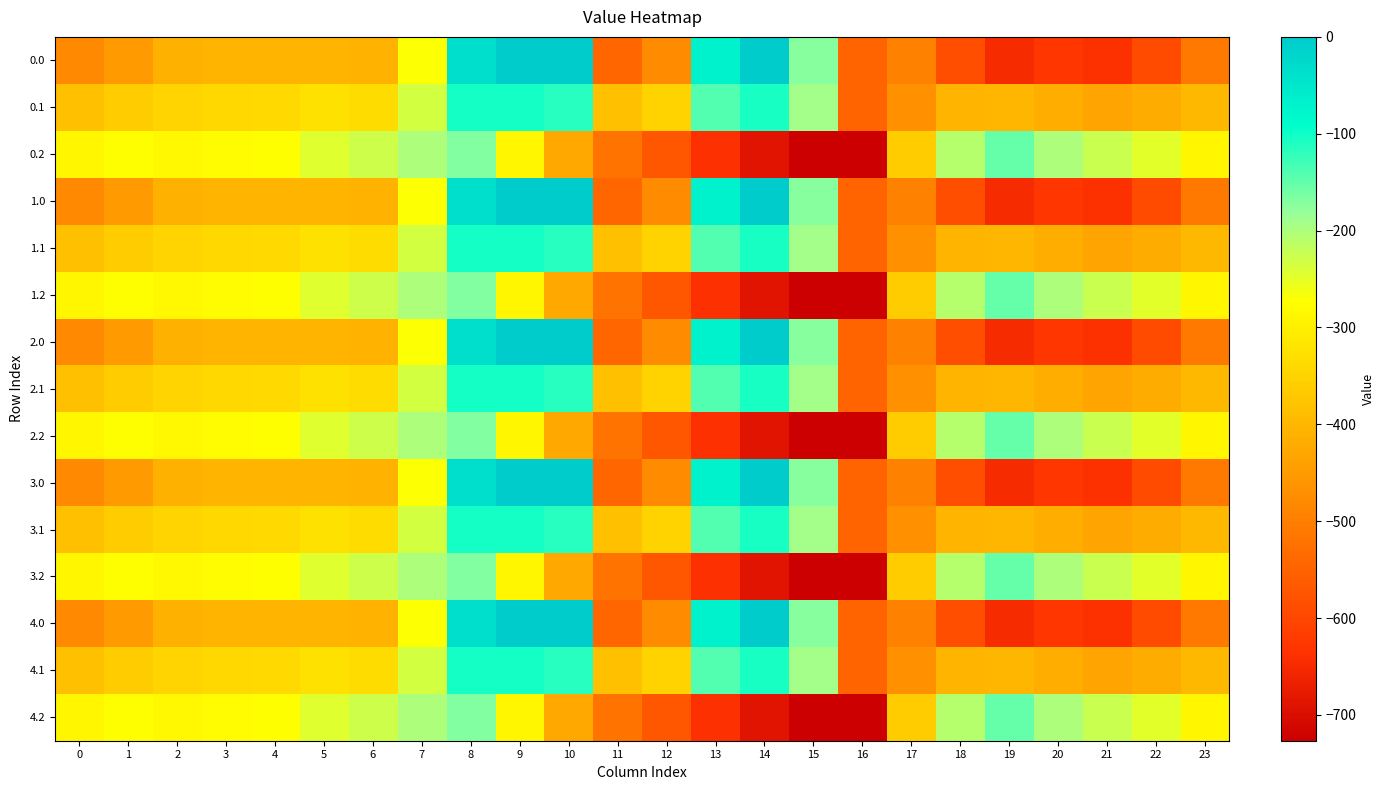

At which category does the chart reach its minimum across all series?

16